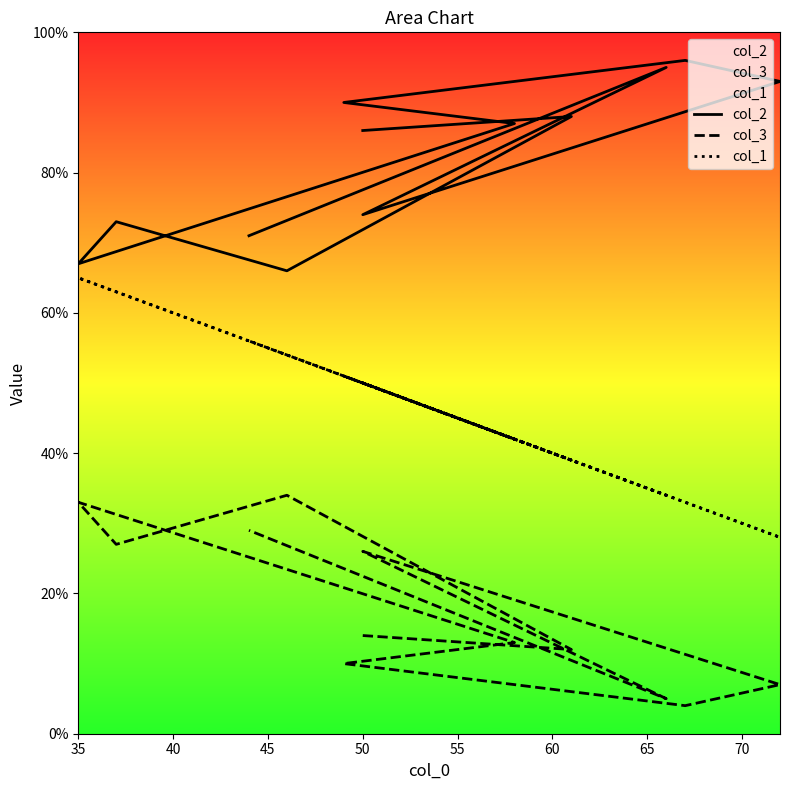

Which series has the largest range (max minus min)?

col_1